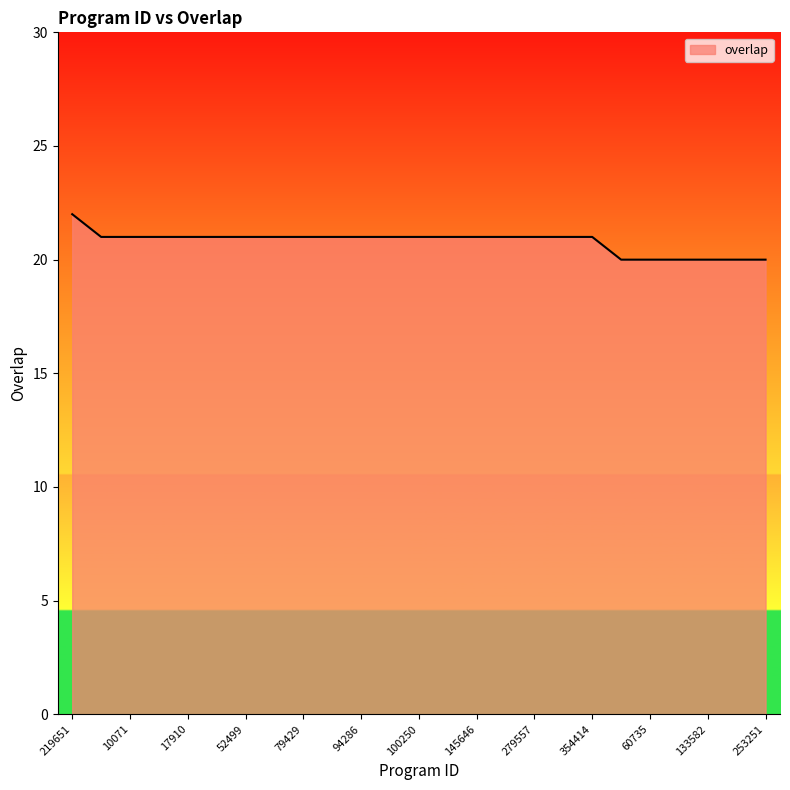

What is the greatest value displayed?

22